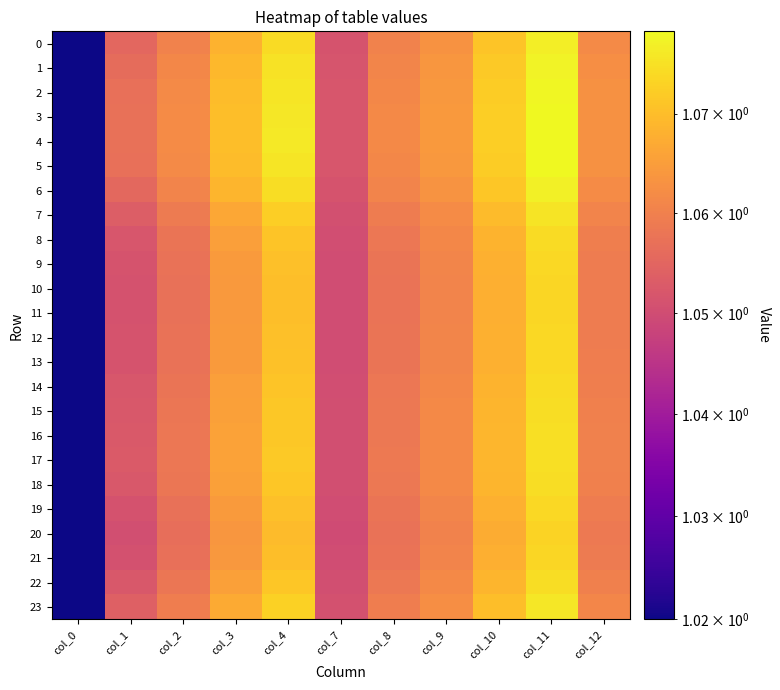

Reading left to right, extract all data points from this chart.

0: col_0=1.0	col_1=1.1	col_2=1.1	col_3=1.1	col_4=1.1	col_7=1.1	col_8=1.1	col_9=1.1	col_10=1.1	col_11=1.1	col_12=1.1
1: col_0=1.0	col_1=1.1	col_2=1.1	col_3=1.1	col_4=1.1	col_7=1.1	col_8=1.1	col_9=1.1	col_10=1.1	col_11=1.1	col_12=1.1
2: col_0=1.0	col_1=1.1	col_2=1.1	col_3=1.1	col_4=1.1	col_7=1.1	col_8=1.1	col_9=1.1	col_10=1.1	col_11=1.1	col_12=1.1
3: col_0=1.0	col_1=1.1	col_2=1.1	col_3=1.1	col_4=1.1	col_7=1.1	col_8=1.1	col_9=1.1	col_10=1.1	col_11=1.1	col_12=1.1
4: col_0=1.0	col_1=1.1	col_2=1.1	col_3=1.1	col_4=1.1	col_7=1.1	col_8=1.1	col_9=1.1	col_10=1.1	col_11=1.1	col_12=1.1
5: col_0=1.0	col_1=1.1	col_2=1.1	col_3=1.1	col_4=1.1	col_7=1.1	col_8=1.1	col_9=1.1	col_10=1.1	col_11=1.1	col_12=1.1
6: col_0=1.0	col_1=1.1	col_2=1.1	col_3=1.1	col_4=1.1	col_7=1.1	col_8=1.1	col_9=1.1	col_10=1.1	col_11=1.1	col_12=1.1
7: col_0=1.0	col_1=1.1	col_2=1.1	col_3=1.1	col_4=1.1	col_7=1.1	col_8=1.1	col_9=1.1	col_10=1.1	col_11=1.1	col_12=1.1
8: col_0=1.0	col_1=1.1	col_2=1.1	col_3=1.1	col_4=1.1	col_7=1.1	col_8=1.1	col_9=1.1	col_10=1.1	col_11=1.1	col_12=1.1
9: col_0=1.0	col_1=1.1	col_2=1.1	col_3=1.1	col_4=1.1	col_7=1.1	col_8=1.1	col_9=1.1	col_10=1.1	col_11=1.1	col_12=1.1
10: col_0=1.0	col_1=1.1	col_2=1.1	col_3=1.1	col_4=1.1	col_7=1.1	col_8=1.1	col_9=1.1	col_10=1.1	col_11=1.1	col_12=1.1
11: col_0=1.0	col_1=1.1	col_2=1.1	col_3=1.1	col_4=1.1	col_7=1.1	col_8=1.1	col_9=1.1	col_10=1.1	col_11=1.1	col_12=1.1
12: col_0=1.0	col_1=1.1	col_2=1.1	col_3=1.1	col_4=1.1	col_7=1.1	col_8=1.1	col_9=1.1	col_10=1.1	col_11=1.1	col_12=1.1
13: col_0=1.0	col_1=1.1	col_2=1.1	col_3=1.1	col_4=1.1	col_7=1.1	col_8=1.1	col_9=1.1	col_10=1.1	col_11=1.1	col_12=1.1
14: col_0=1.0	col_1=1.1	col_2=1.1	col_3=1.1	col_4=1.1	col_7=1.1	col_8=1.1	col_9=1.1	col_10=1.1	col_11=1.1	col_12=1.1
15: col_0=1.0	col_1=1.1	col_2=1.1	col_3=1.1	col_4=1.1	col_7=1.1	col_8=1.1	col_9=1.1	col_10=1.1	col_11=1.1	col_12=1.1
16: col_0=1.0	col_1=1.1	col_2=1.1	col_3=1.1	col_4=1.1	col_7=1.1	col_8=1.1	col_9=1.1	col_10=1.1	col_11=1.1	col_12=1.1
17: col_0=1.0	col_1=1.1	col_2=1.1	col_3=1.1	col_4=1.1	col_7=1.1	col_8=1.1	col_9=1.1	col_10=1.1	col_11=1.1	col_12=1.1
18: col_0=1.0	col_1=1.1	col_2=1.1	col_3=1.1	col_4=1.1	col_7=1.1	col_8=1.1	col_9=1.1	col_10=1.1	col_11=1.1	col_12=1.1
19: col_0=1.0	col_1=1.1	col_2=1.1	col_3=1.1	col_4=1.1	col_7=1.1	col_8=1.1	col_9=1.1	col_10=1.1	col_11=1.1	col_12=1.1
20: col_0=1.0	col_1=1.1	col_2=1.1	col_3=1.1	col_4=1.1	col_7=1.0	col_8=1.1	col_9=1.1	col_10=1.1	col_11=1.1	col_12=1.1
21: col_0=1.0	col_1=1.1	col_2=1.1	col_3=1.1	col_4=1.1	col_7=1.0	col_8=1.1	col_9=1.1	col_10=1.1	col_11=1.1	col_12=1.1
22: col_0=1.0	col_1=1.1	col_2=1.1	col_3=1.1	col_4=1.1	col_7=1.1	col_8=1.1	col_9=1.1	col_10=1.1	col_11=1.1	col_12=1.1
23: col_0=1.0	col_1=1.1	col_2=1.1	col_3=1.1	col_4=1.1	col_7=1.1	col_8=1.1	col_9=1.1	col_10=1.1	col_11=1.1	col_12=1.1